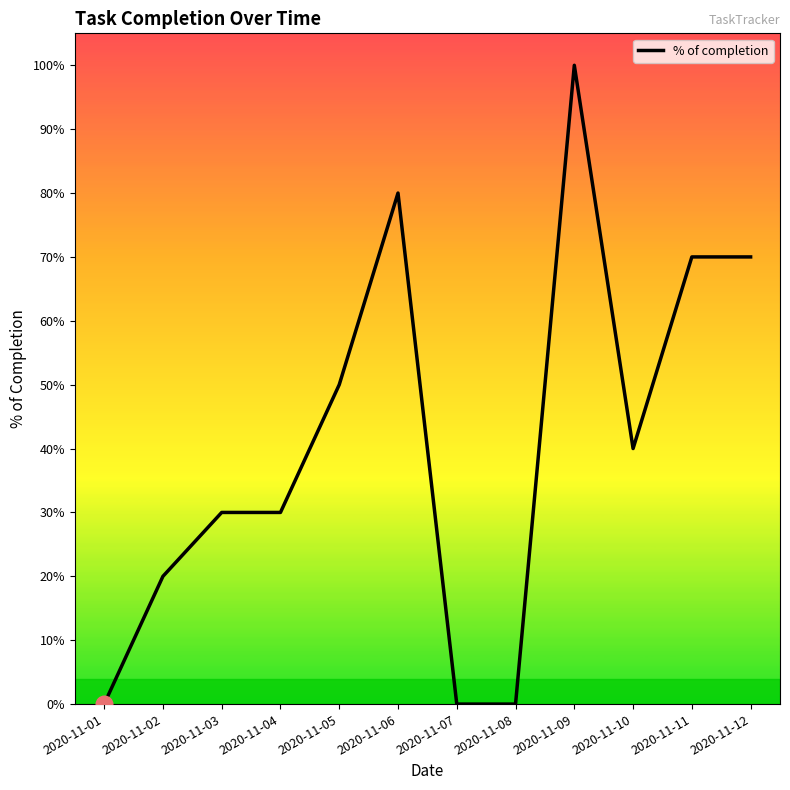

Is it true that the value at 2020-11-04 is 0.3?

True